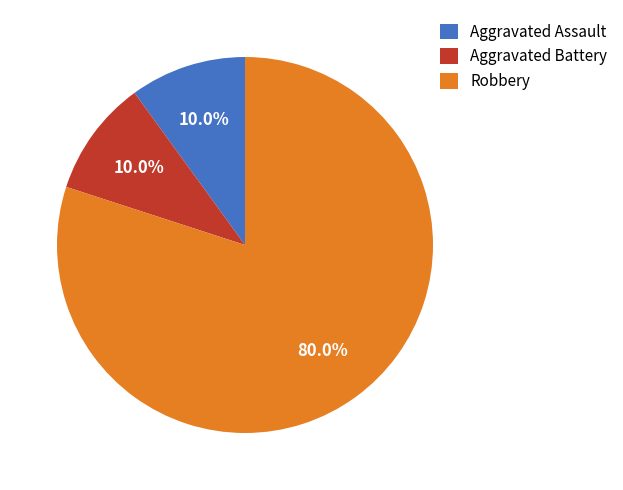

Combined, what portion of the pie is Aggravated Battery and Aggravated Assault?

20.0%